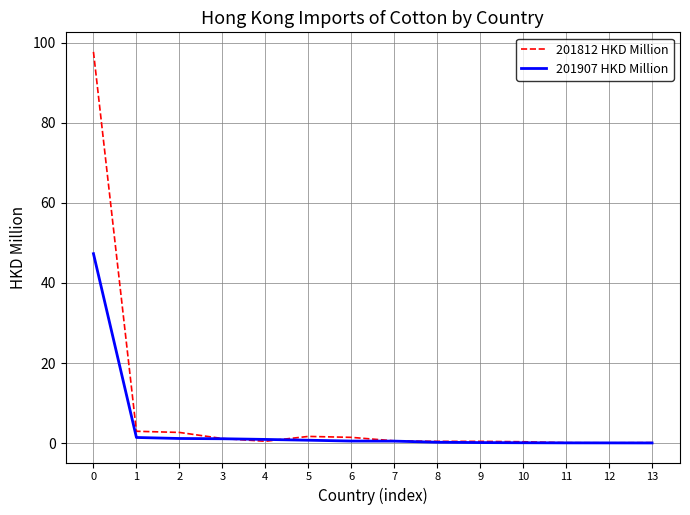

The 201812 HKD Million series shows 1.1 at 3. True or false?

True